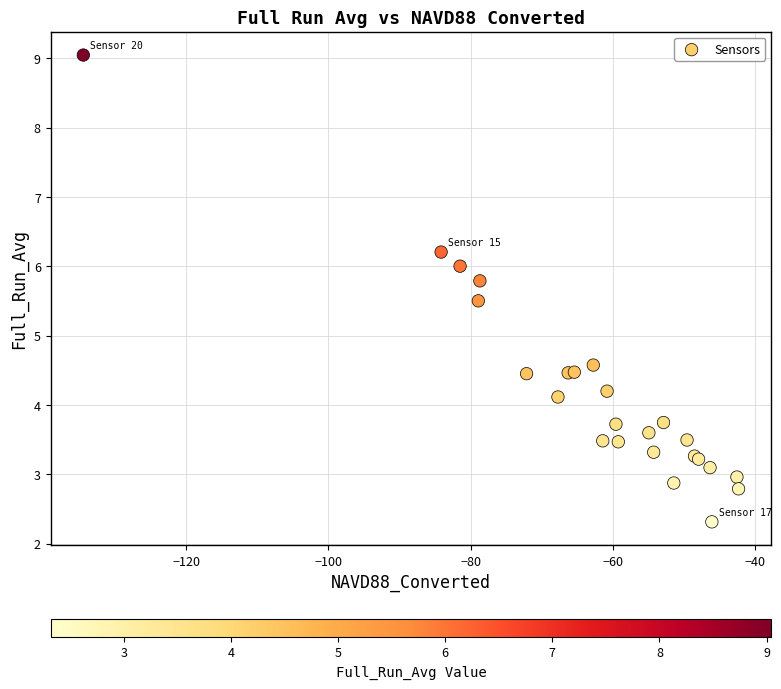

What Y value in the scatter plot is closest to 5?

4.6